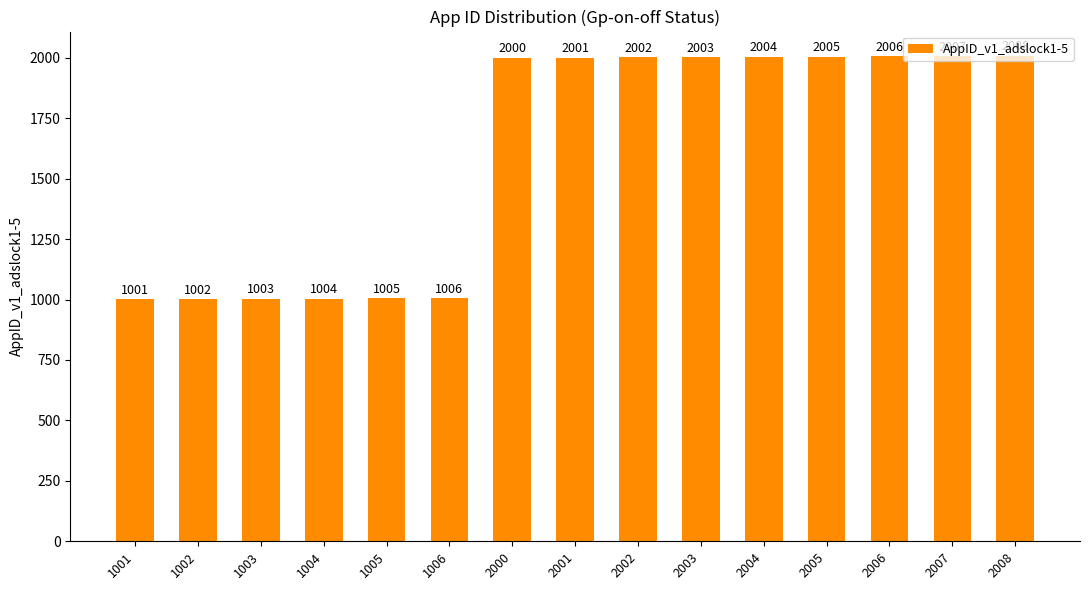

What is the average value?

1604